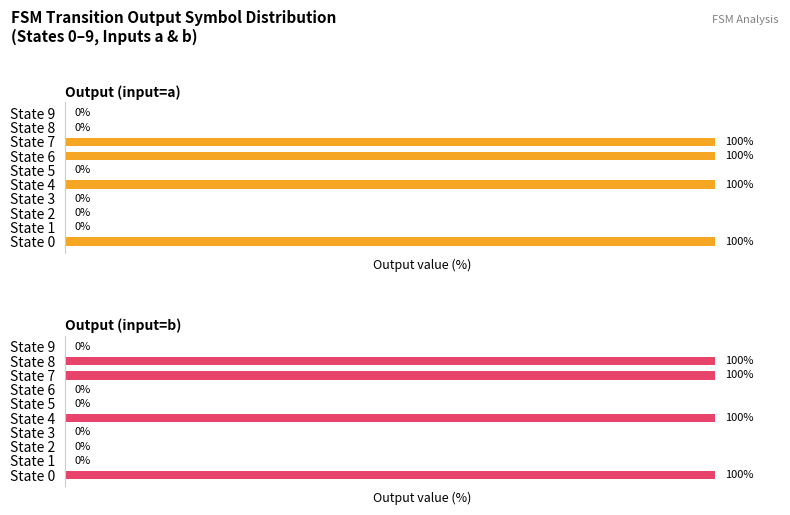

At State 1, list the series in order from smallest to largest.

Output (input=a), Output (input=b)